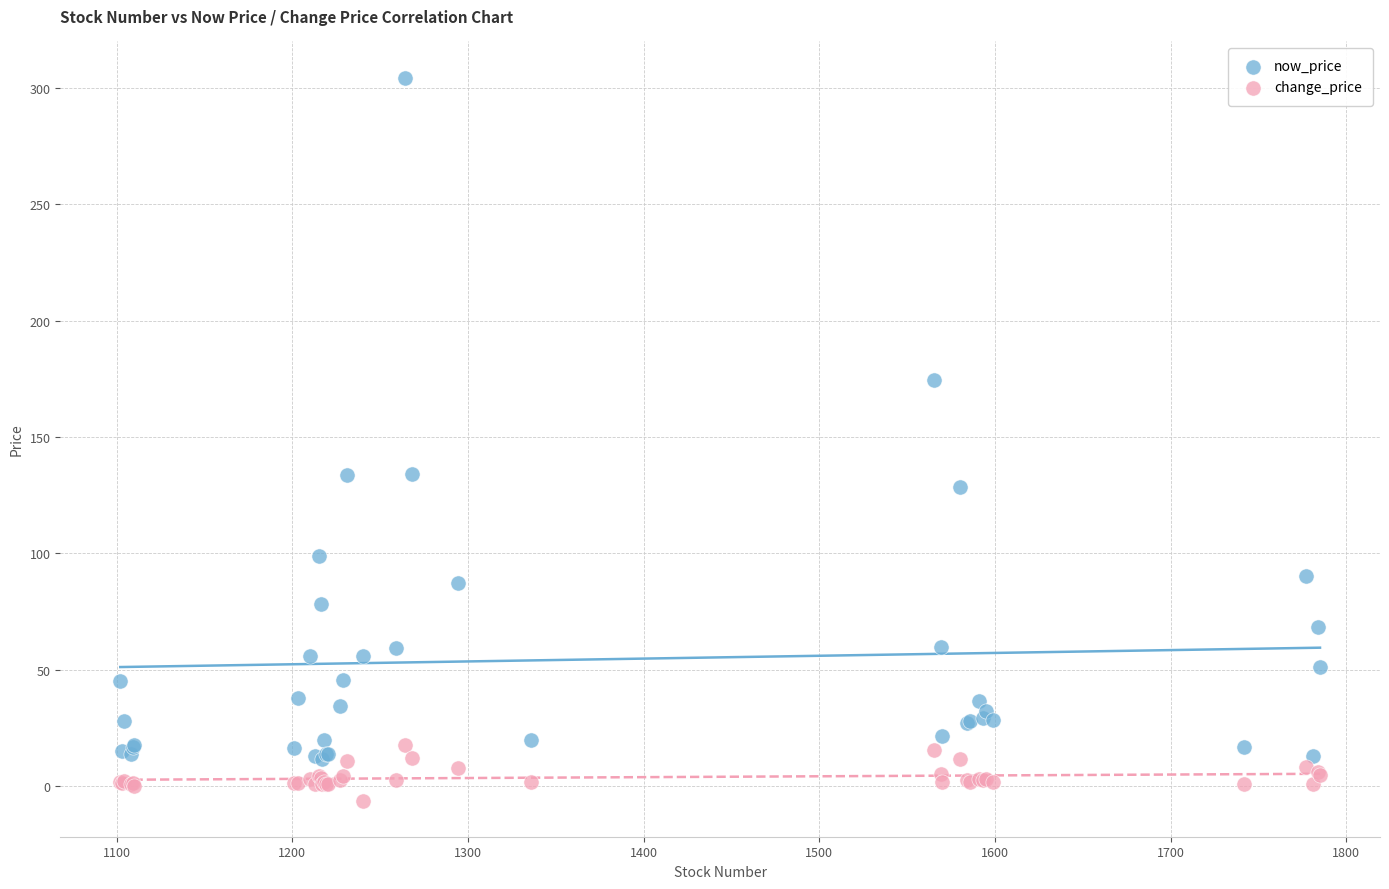

Which series reaches the maximum Y coordinate?

now_price